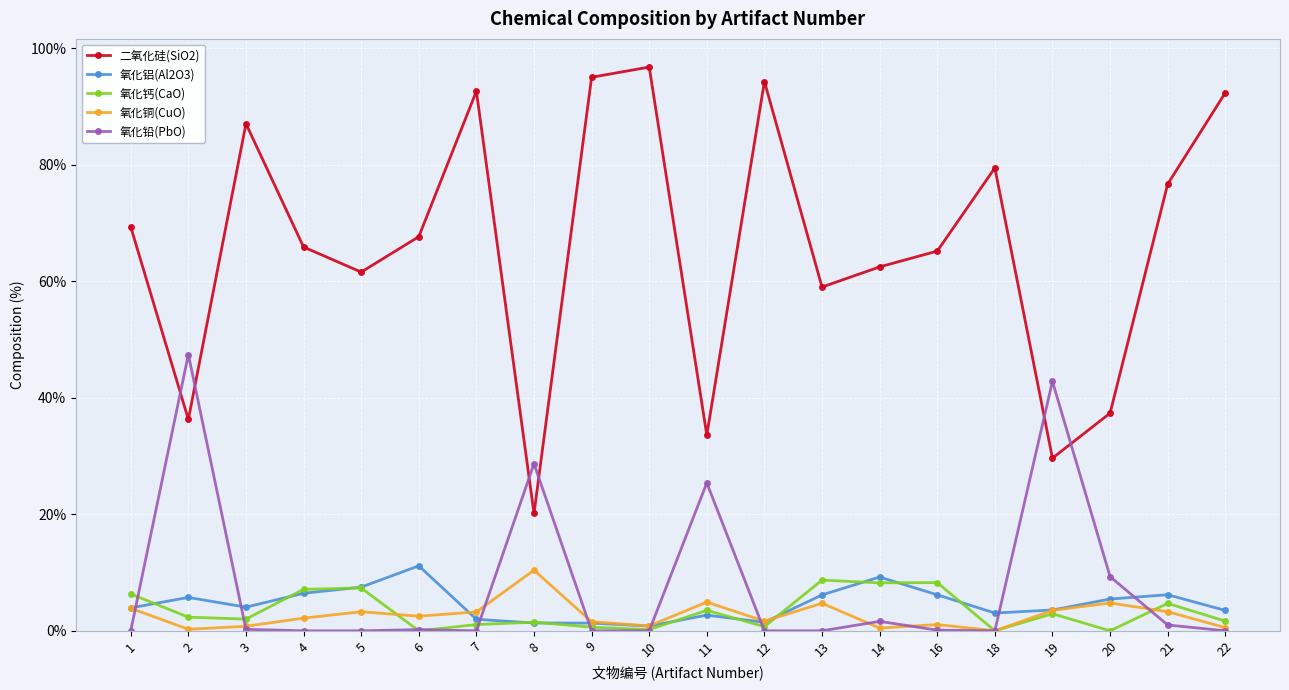

Which series ends up on top after the final intersection of 氧化钙(CaO) and 氧化铅(PbO)?

氧化钙(CaO)